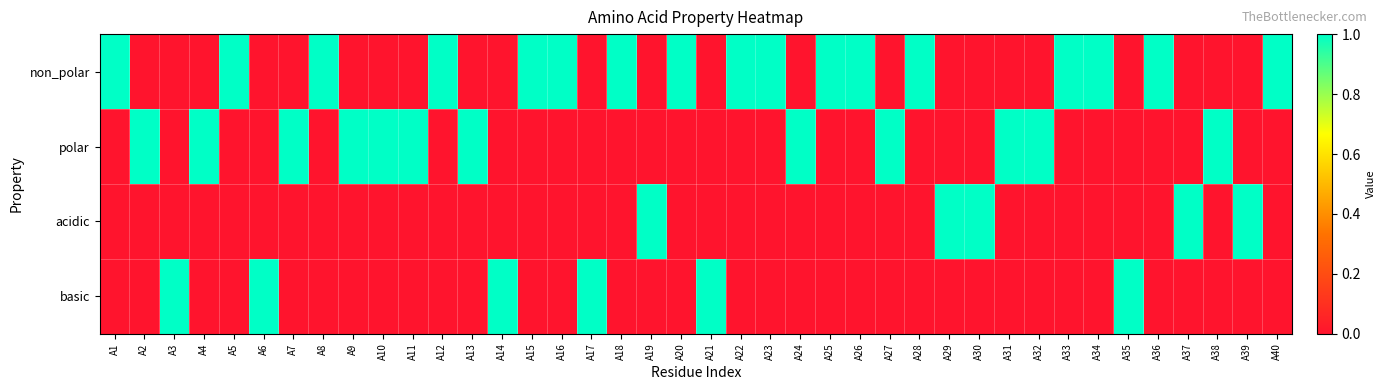

How many data points does each series have?

40